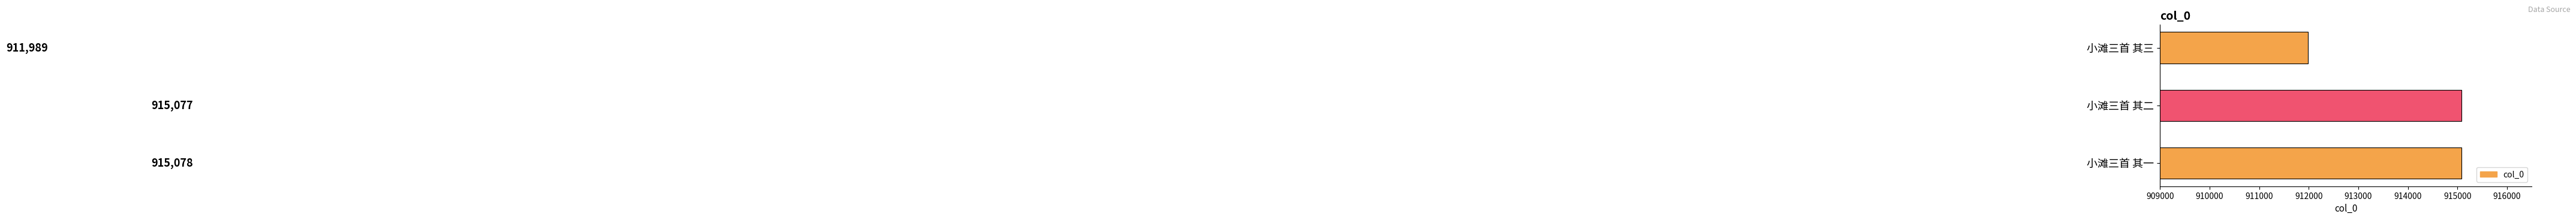

What is the minimum value shown in the chart?

911989